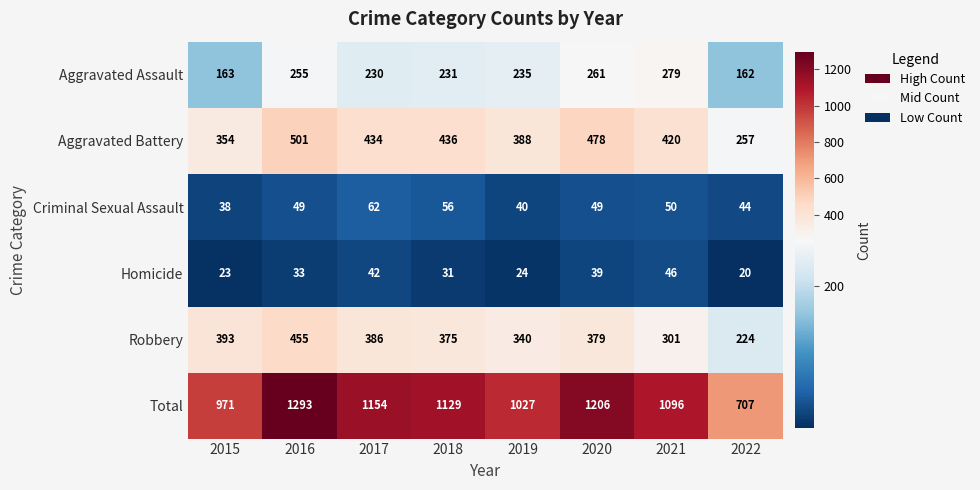

Which series has the widest spread of values?

Total